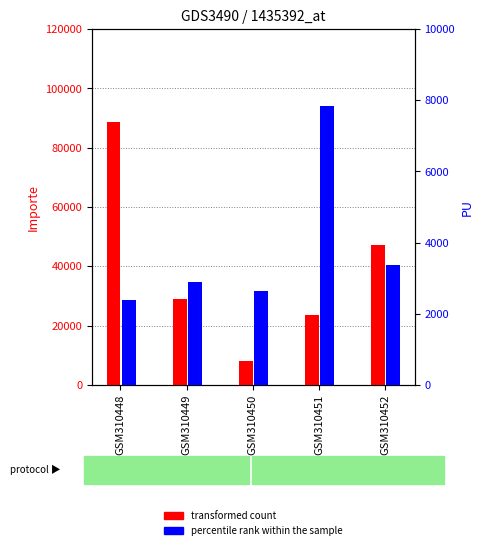

The percentile rank within the sample series shows 3372.0 at GSM310452. True or false?

True